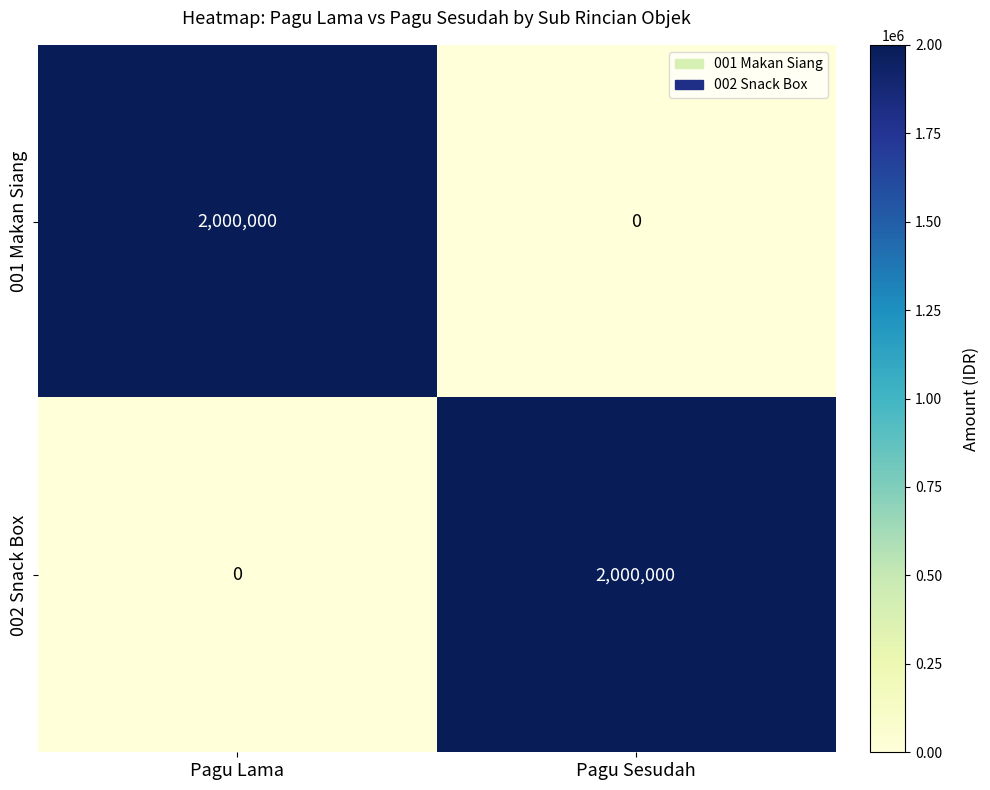

Rank the series at Pagu Sesudah from highest to lowest value.

002 Snack Box, 001 Makan Siang